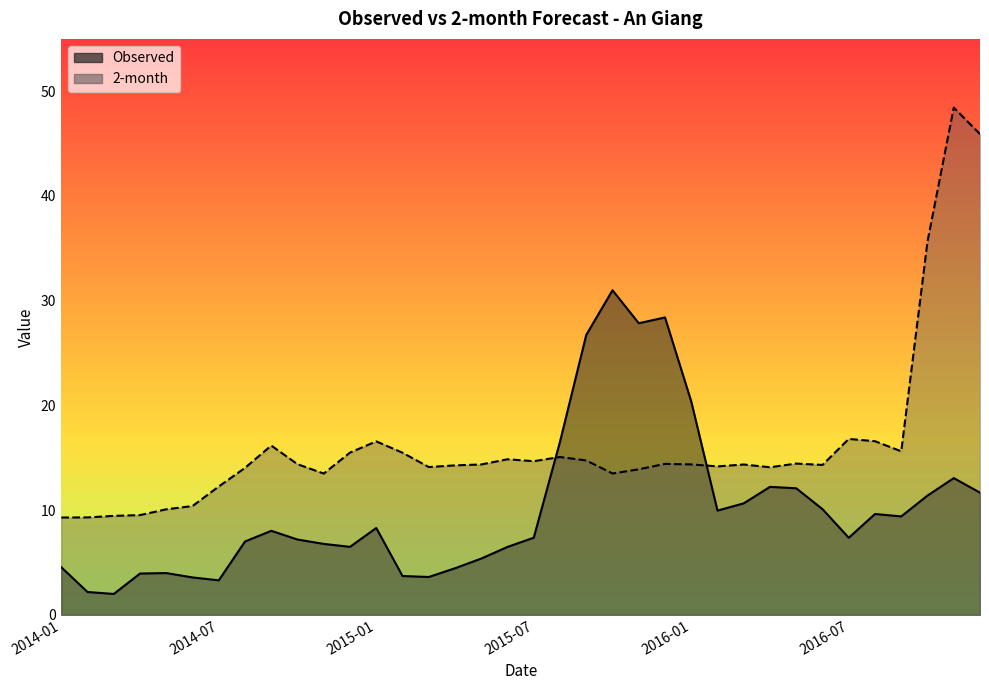

True or false: 2-month and Observed cross at least once.

True